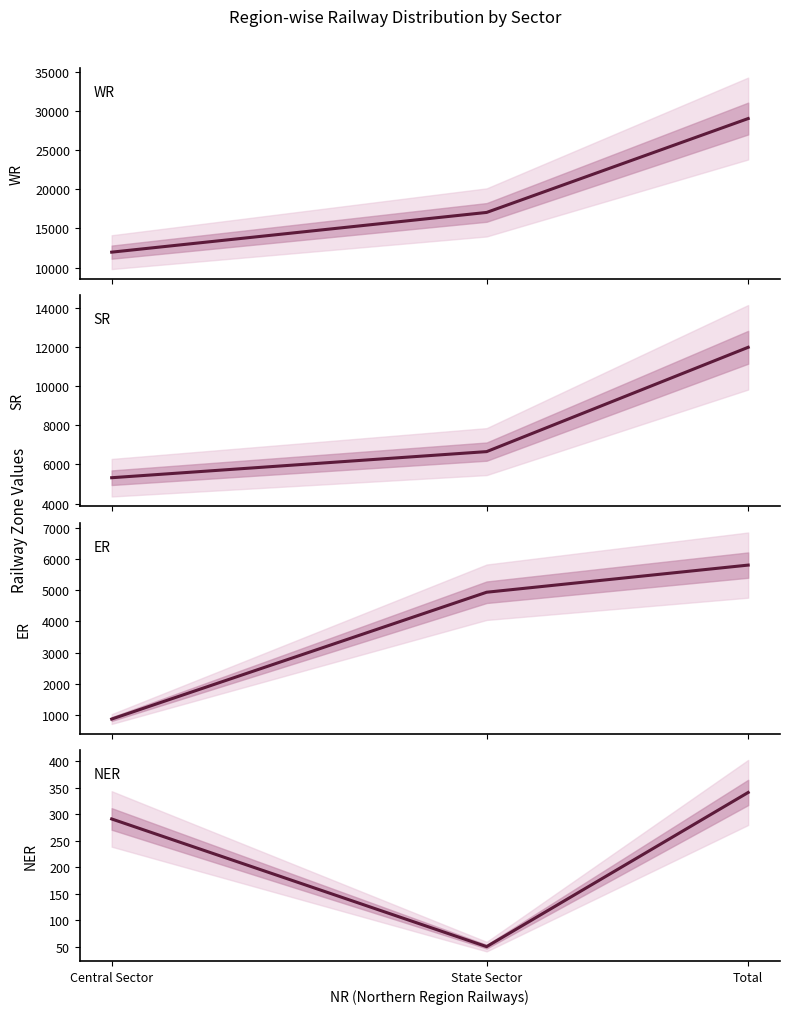

How many lines are shown in the chart?

4